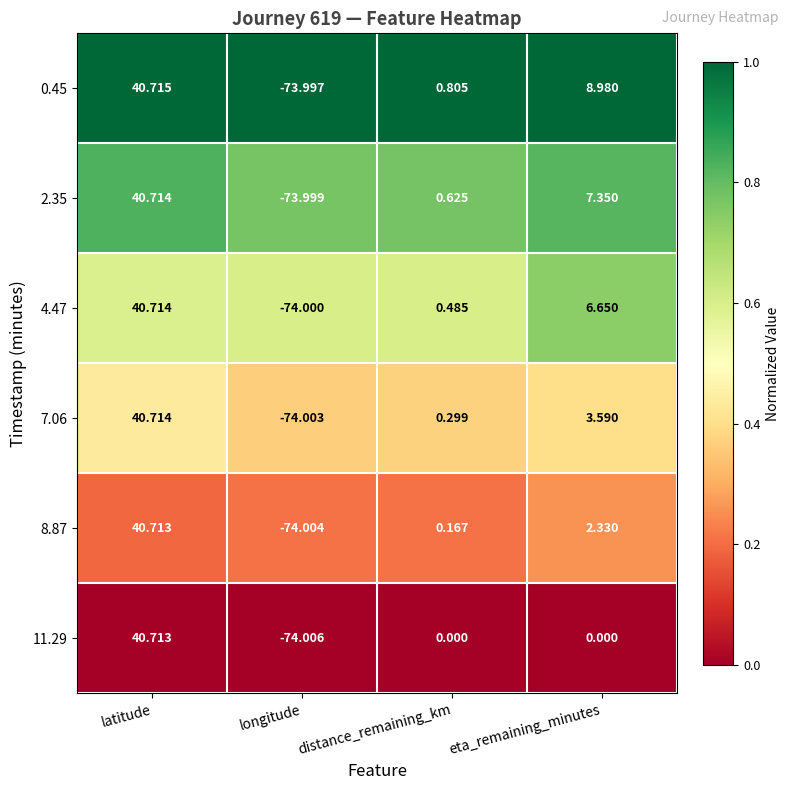

Rank the categories by 2.35 value from lowest to highest.

longitude, distance_remaining_km, eta_remaining_minutes, latitude